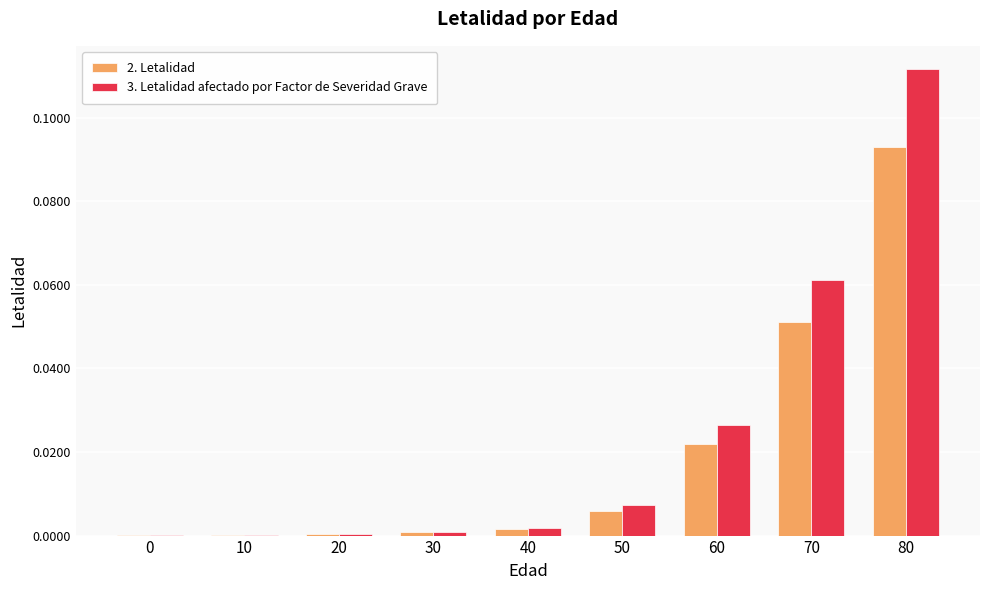

The 3. Letalidad afectado por Factor de Severidad Grave series shows 0.0 at 60. True or false?

True